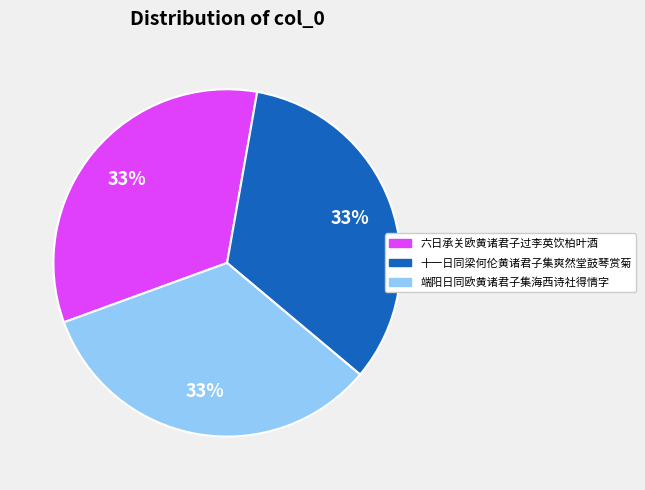

What is the ratio of the value at 六日承关欧黄诸君子过李英饮柏叶酒 to the value at 端阳日同欧黄诸君子集海西诗社得情字?

1.0